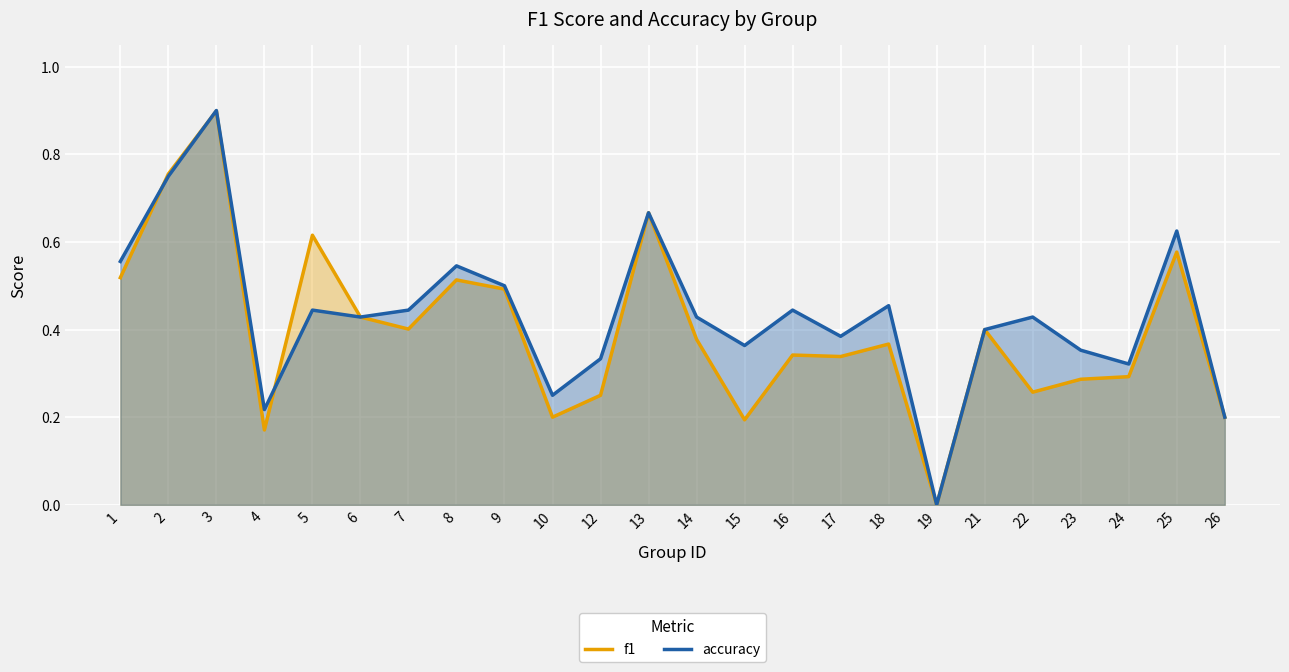

How many values in f1 are above zero?

23